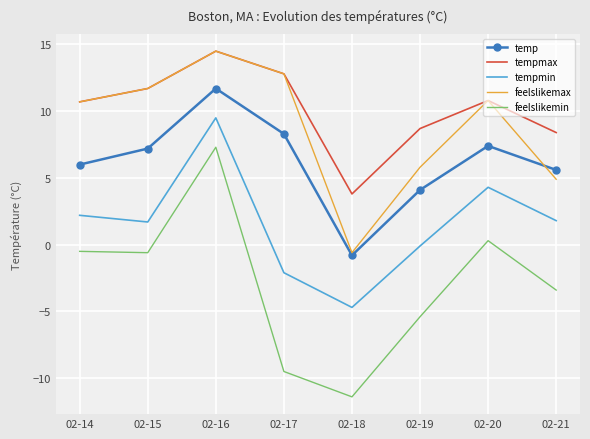

What are all the series names shown in the legend?

temp, tempmax, tempmin, feelslikemax, feelslikemin